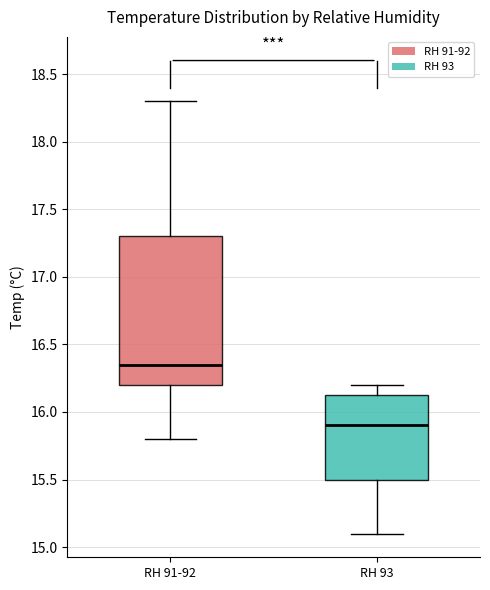

Which box has the highest median line?

RH 91-92